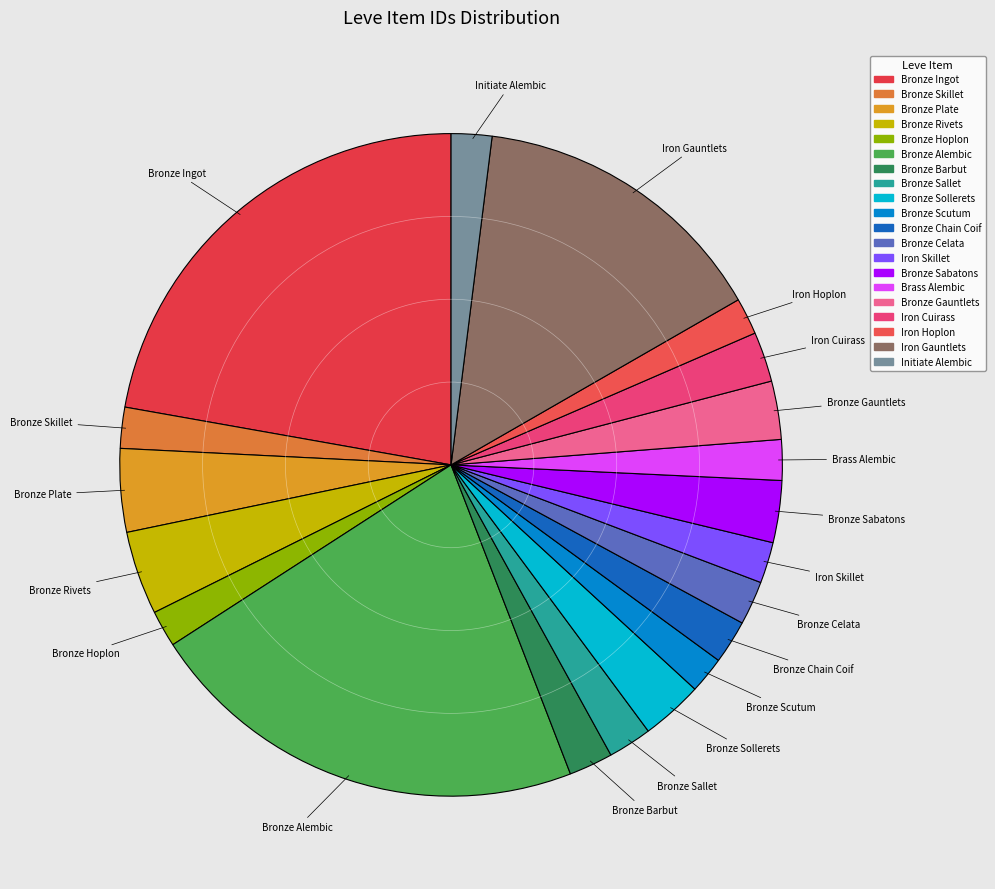

Is it true that Bronze Sollerets is 3% of the pie?

True